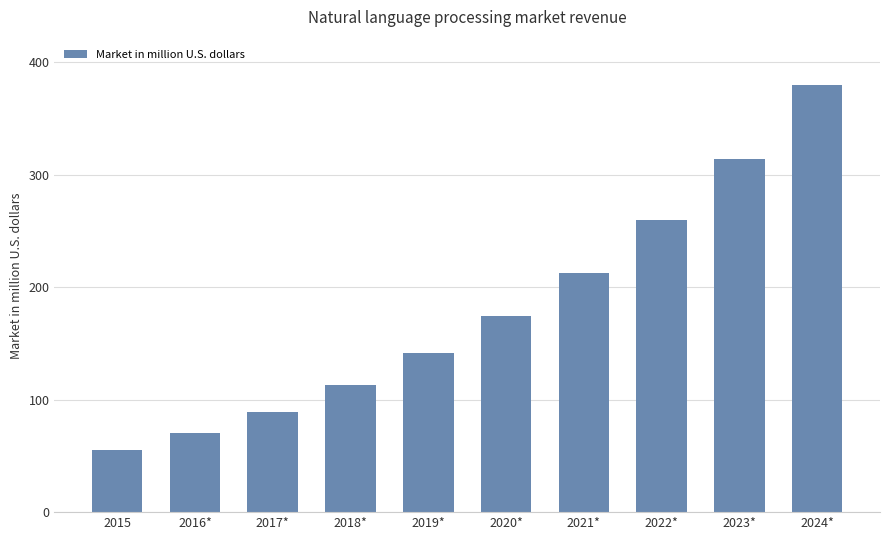

What is the change in value from 2015 to 2022*?

+204.0